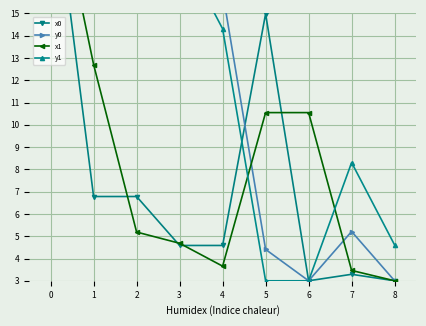

Which series has the largest range (max minus min)?

x0